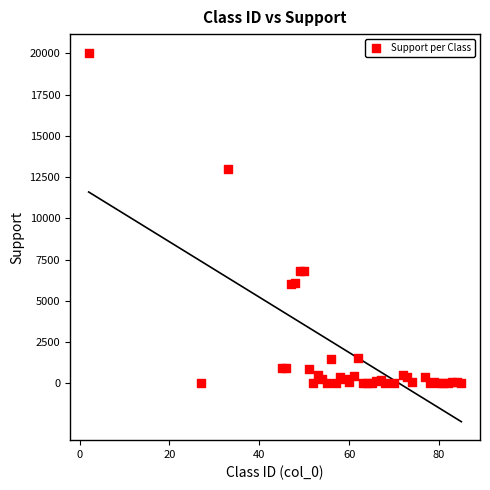

What is the range of X values (max minus min)?

83